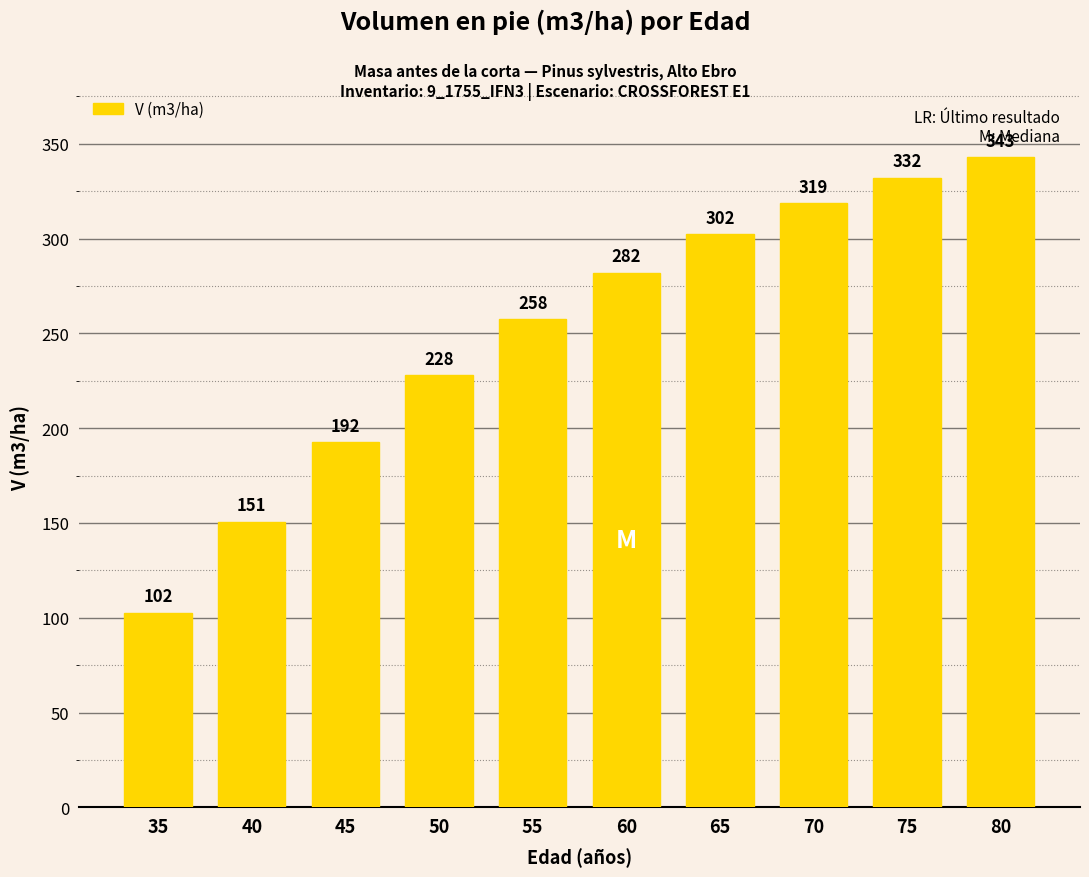

Rank the categories by value from lowest to highest.

35, 40, 45, 50, 55, 60, 65, 70, 75, 80